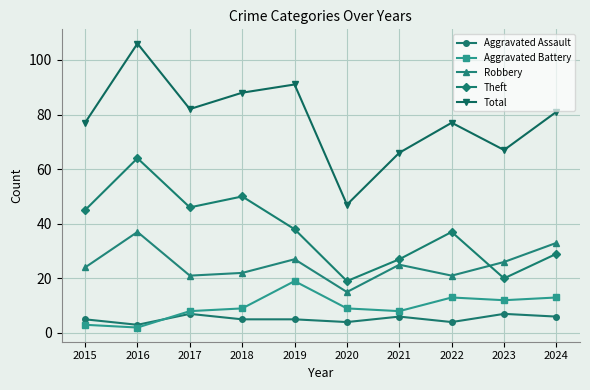

True or false: Aggravated Assault has more than 1 points higher than both neighbors.

True